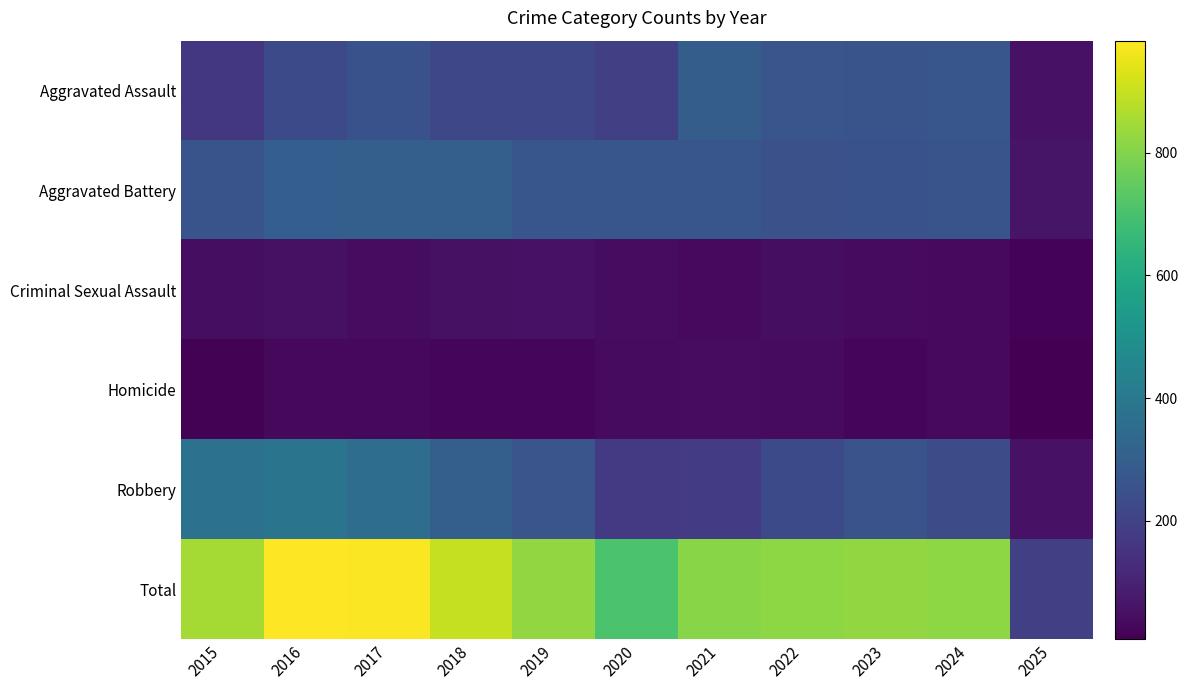

Reading left to right, extract all data points from this chart.

Aggravated Assault: 2015=164	2016=225	2017=251	2018=220	2019=220	2020=192	2021=295	2022=264	2023=259	2024=267	2025=56
Aggravated Battery: 2015=259	2016=298	2017=303	2018=302	2019=267	2020=268	2021=270	2022=249	2023=251	2024=259	2025=61
Criminal Sexual Assault: 2015=43	2016=51	2017=41	2018=51	2019=55	2020=40	2021=33	2022=44	2023=35	2024=30	2025=16
Homicide: 2015=13	2016=28	2017=27	2018=23	2019=21	2020=34	2021=38	2022=35	2023=22	2024=30	2025=7
Robbery: 2015=372	2016=381	2017=356	2018=302	2019=263	2020=174	2021=175	2022=227	2023=257	2024=230	2025=53
Total: 2015=851	2016=983	2017=978	2018=898	2019=826	2020=708	2021=811	2022=819	2023=824	2024=816	2025=193